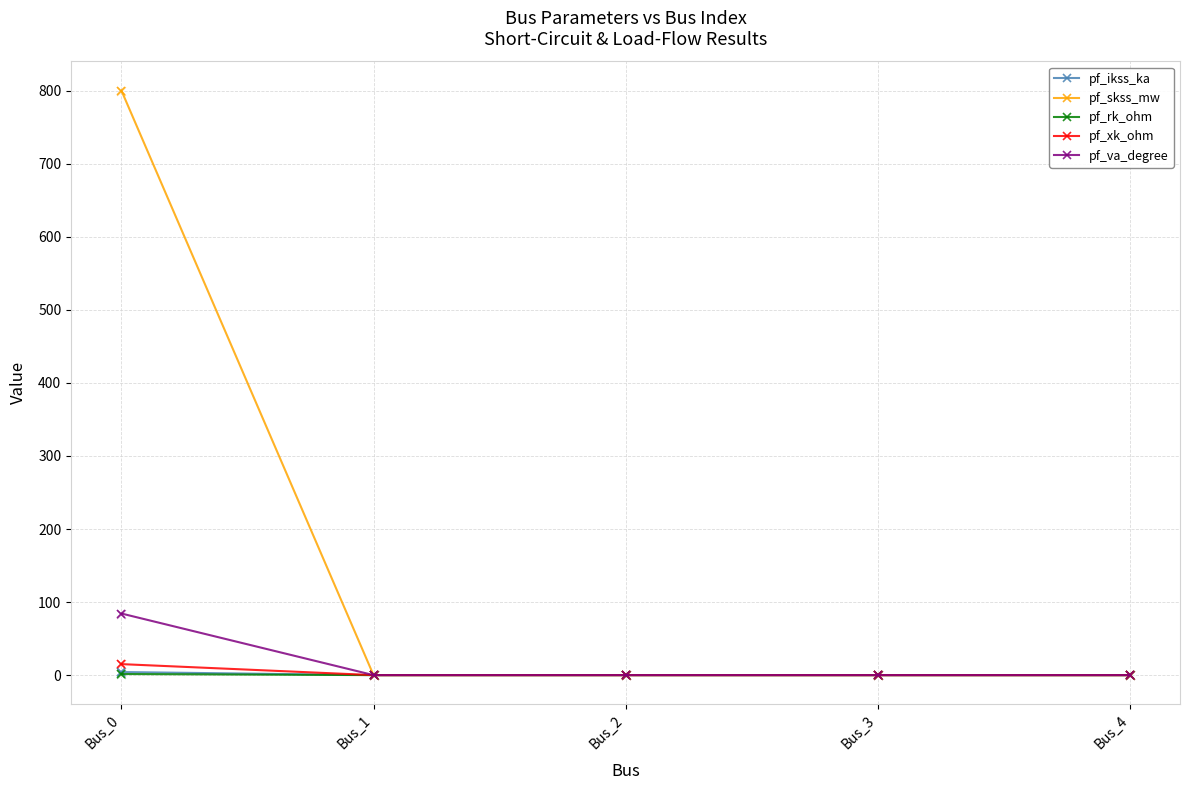

Which series has the widest spread of values?

pf_skss_mw